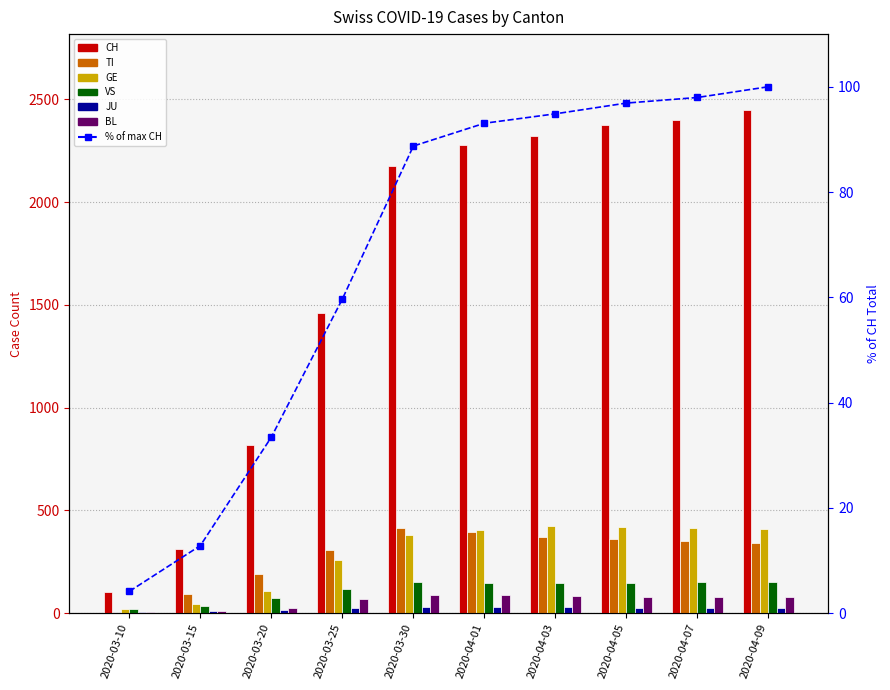

What is the label of the 4th bar from the left?

2020-03-25